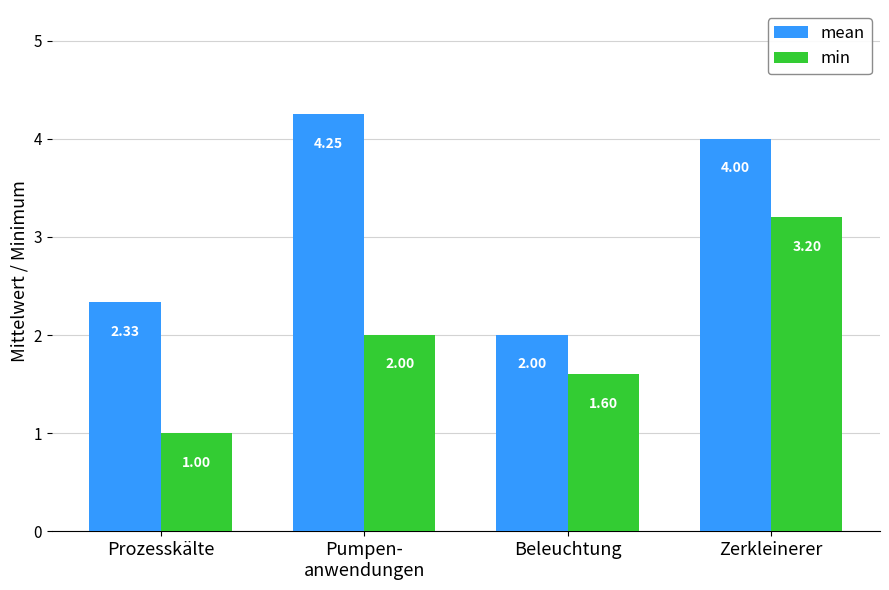

How many mean values are between 2 and 4?

3